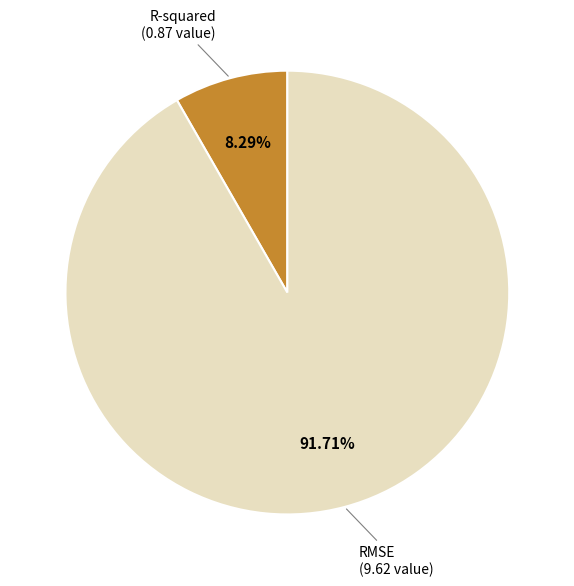

Is there a majority slice in this chart?

Yes